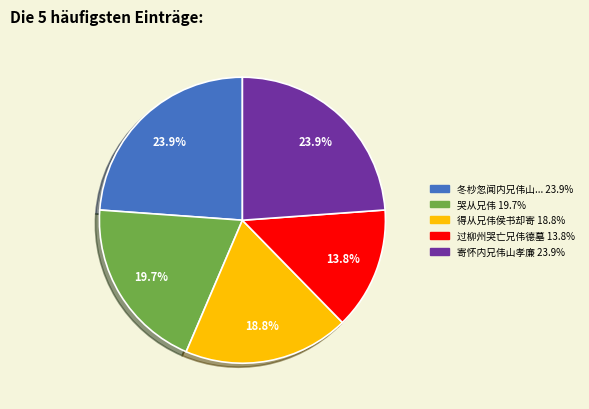

Is there any slice that represents more than half of the pie?

No